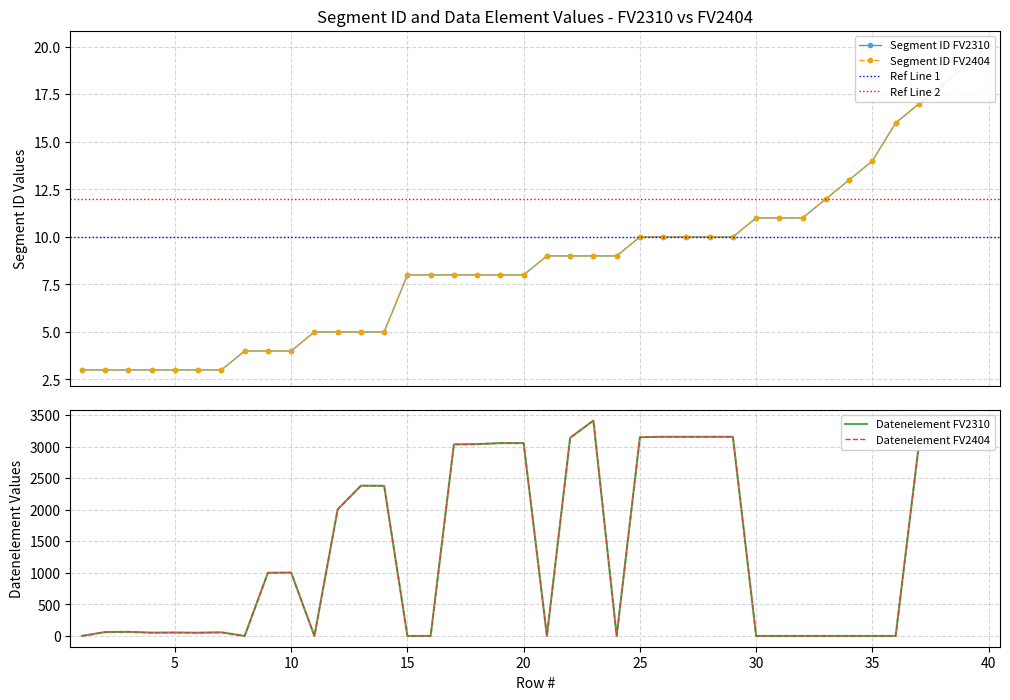

Between 2 and 20, which series saw the biggest shift?

Datenelement_FV2310